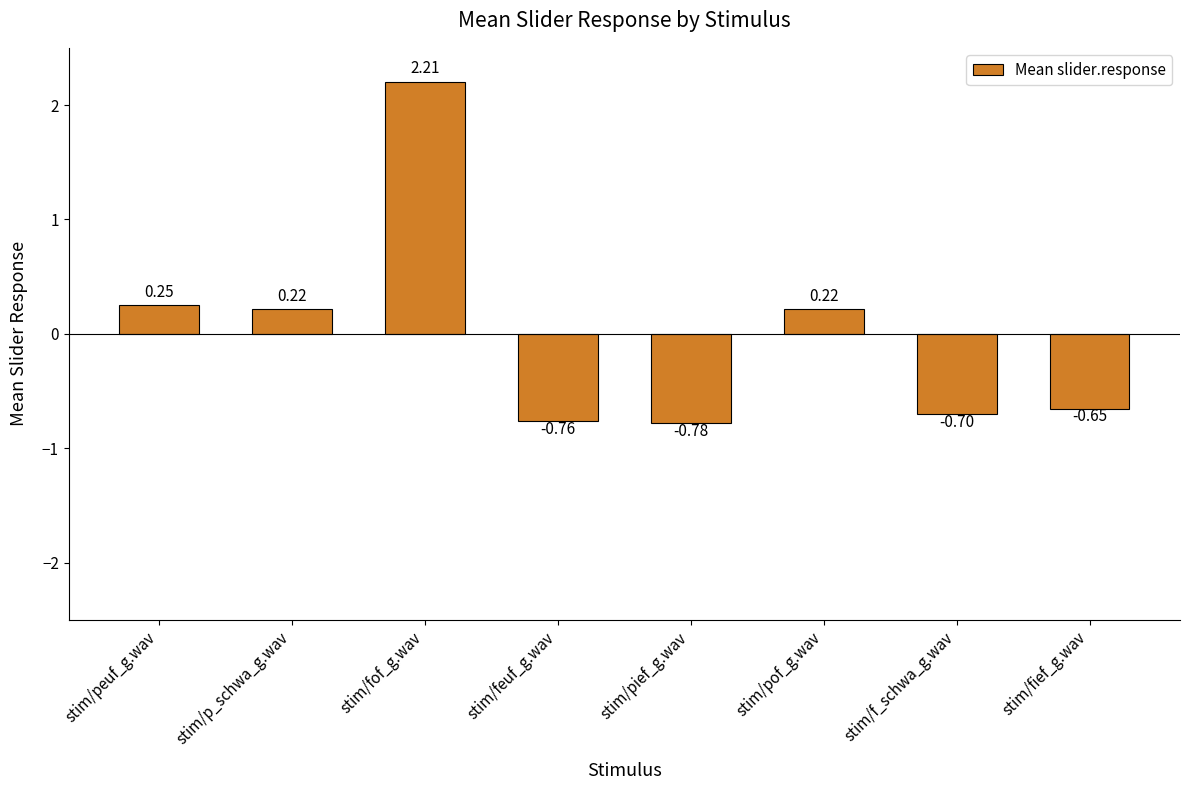

How many series are shown in this chart?

1